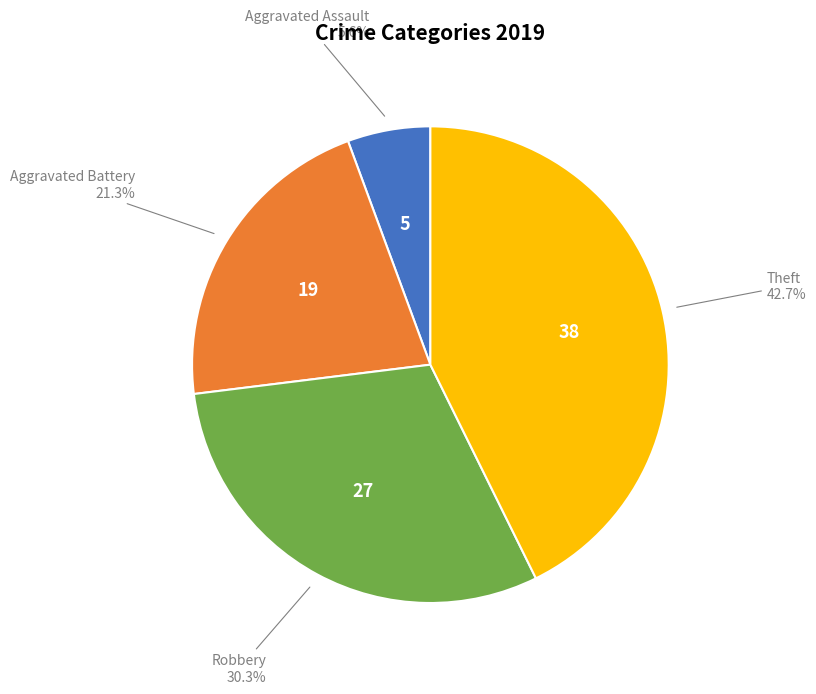

Does any single category account for the majority?

No